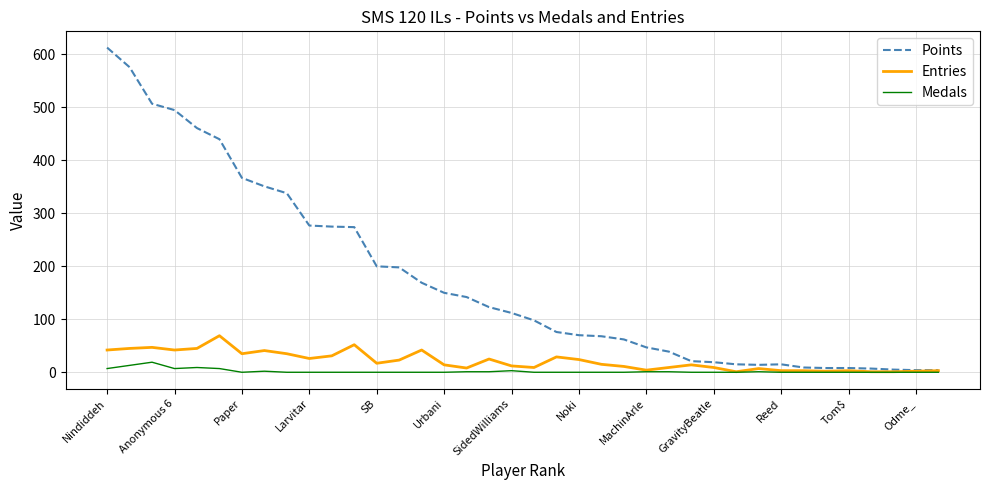

Which series has the largest total across all categories?

Points